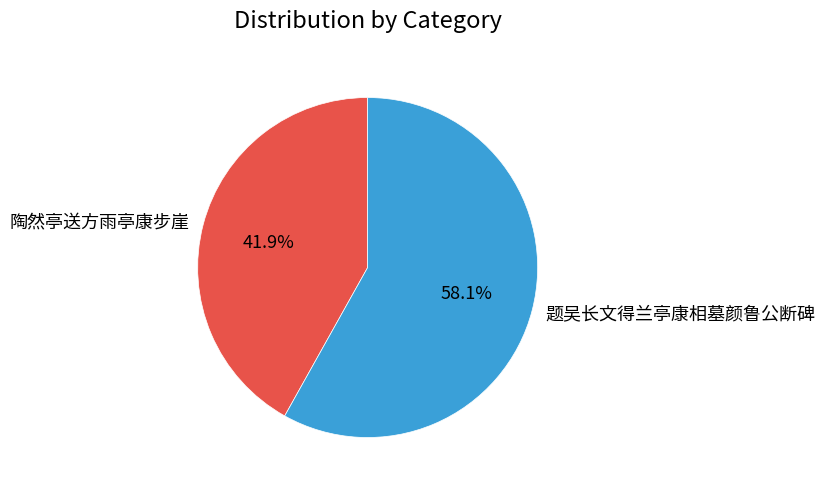

Rank the categories by value from highest to lowest.

题吴长文得兰亭康相墓颜鲁公断碑, 陶然亭送方雨亭康步崖